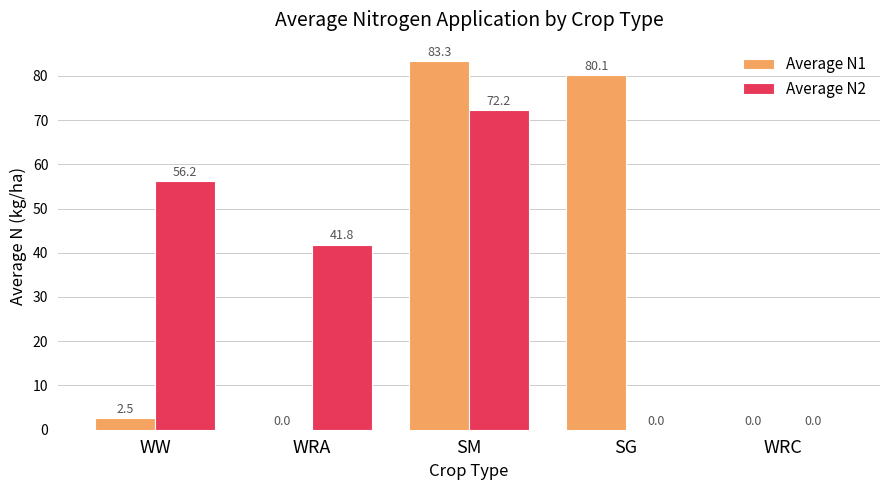

Between WW and SG, which series saw the biggest shift?

Average N1